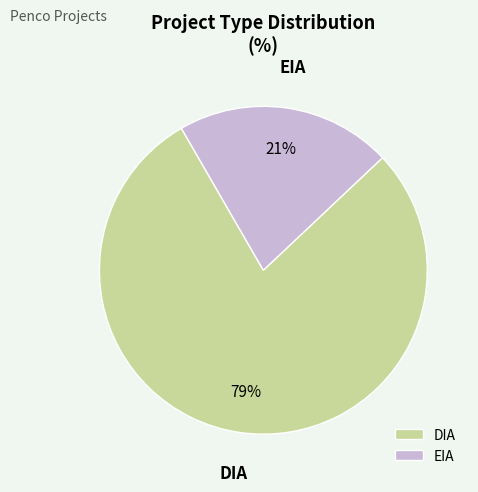

To the nearest percent, what is the average slice percentage?

50%